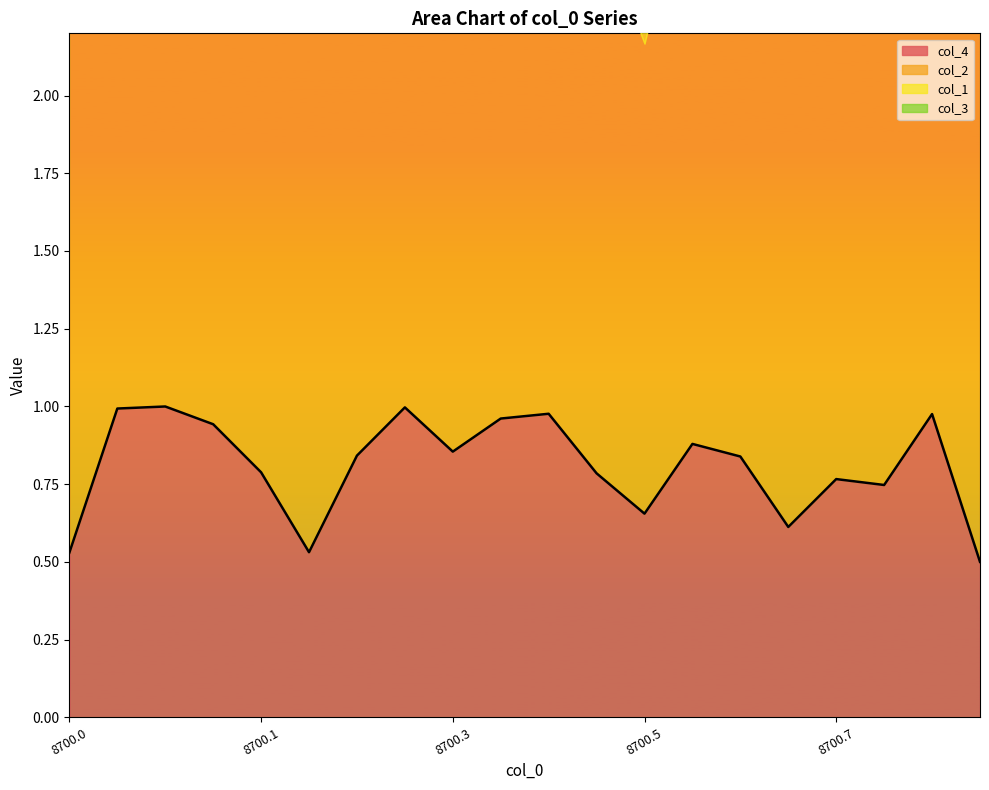

Reading left to right, extract all data points from this chart.

col_4: 8700.0=0.5	8700.0=1.0	8700.1=1.0	8700.1=0.9	8700.1=0.8	8700.1=0.5	8700.2=0.8	8700.2=1.0	8700.3=0.9	8700.3=1.0	8700.4=1.0	8700.4=0.8	8700.5=0.7	8700.5=0.9	8700.5=0.8	8700.6=0.6	8700.7=0.8	8700.7=0.7	8700.7=1.0	8700.7=0.5
col_2: 8700.0=1.9	8700.0=2.0	8700.1=1.8	8700.1=2.0	8700.1=1.8	8700.1=1.8	8700.2=1.5	8700.2=1.8	8700.3=1.5	8700.3=1.9	8700.4=1.5	8700.4=1.8	8700.5=1.5	8700.5=1.9	8700.5=1.9	8700.6=1.9	8700.7=1.7	8700.7=1.8	8700.7=1.7	8700.7=1.8
col_1: 8700.0=0.4	8700.0=0.3	8700.1=0.4	8700.1=0.4	8700.1=0.4	8700.1=0.5	8700.2=0.4	8700.2=0.5	8700.3=0.4	8700.3=0.5	8700.4=0.4	8700.4=0.3	8700.5=0.4	8700.5=0.4	8700.5=0.5	8700.6=0.5	8700.7=0.4	8700.7=0.5	8700.7=0.4	8700.7=0.4
col_3: 8700.0=0.1	8700.0=0.1	8700.1=0.1	8700.1=0.1	8700.1=0.1	8700.1=0.1	8700.2=0.1	8700.2=0.1	8700.3=0.1	8700.3=0.1	8700.4=0.1	8700.4=0.1	8700.5=0.1	8700.5=0.1	8700.5=0.1	8700.6=0.1	8700.7=0.1	8700.7=0.1	8700.7=0.1	8700.7=0.1